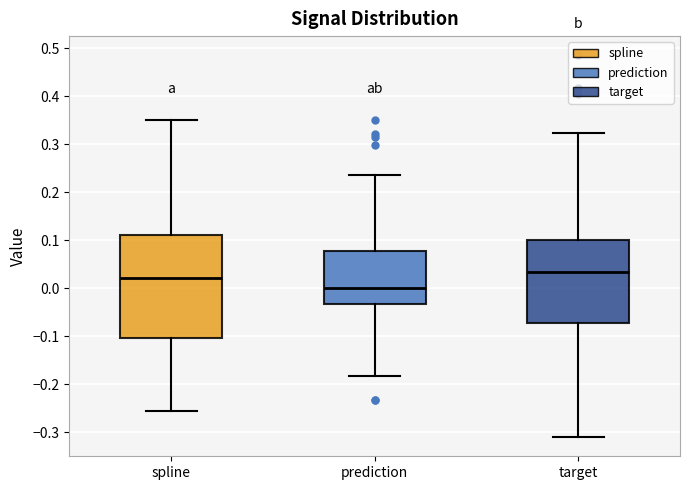

Reading left to right, transcribe this box plot: for each box, give where its median line is, the range the box spans, and where its two whiskers end, as read against the y-axis. The values are not printed on the chart, so give them approximately, as read against the axis.

spline: median 0.02, box -0.10 to 0.11, whiskers -0.26 to 0.35
prediction: median 0.00, box -0.03 to 0.08, whiskers -0.18 to 0.24
target: median 0.03, box -0.07 to 0.10, whiskers -0.31 to 0.32